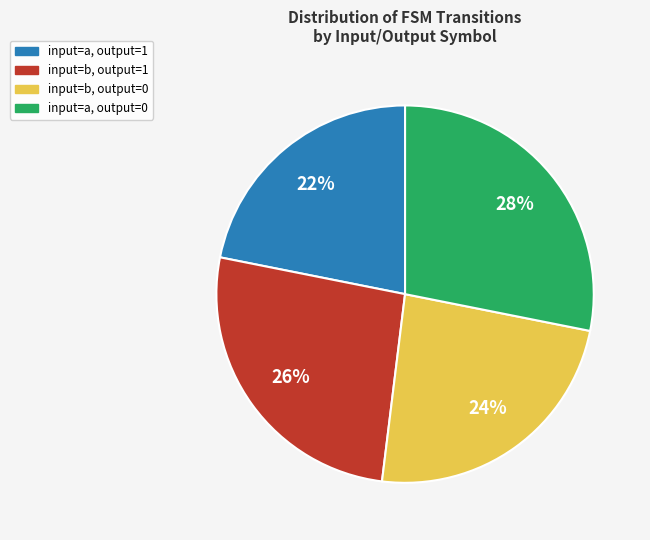

How many slices are in this pie chart?

4